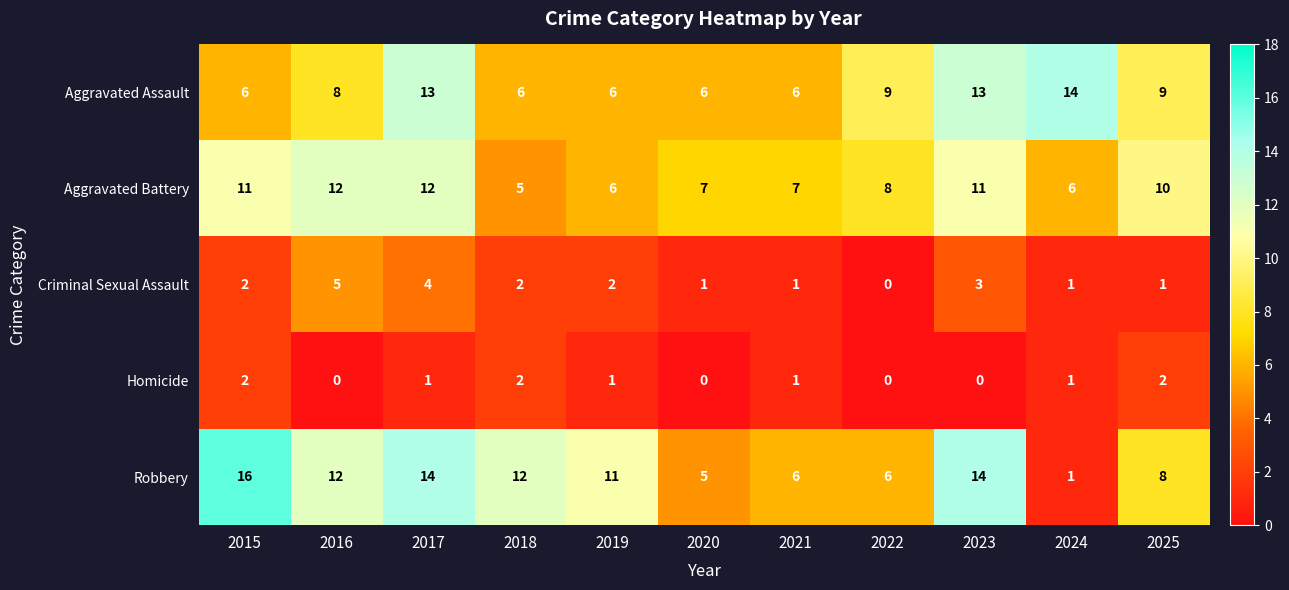

What is the spread (max minus min) of values at 2025?

9